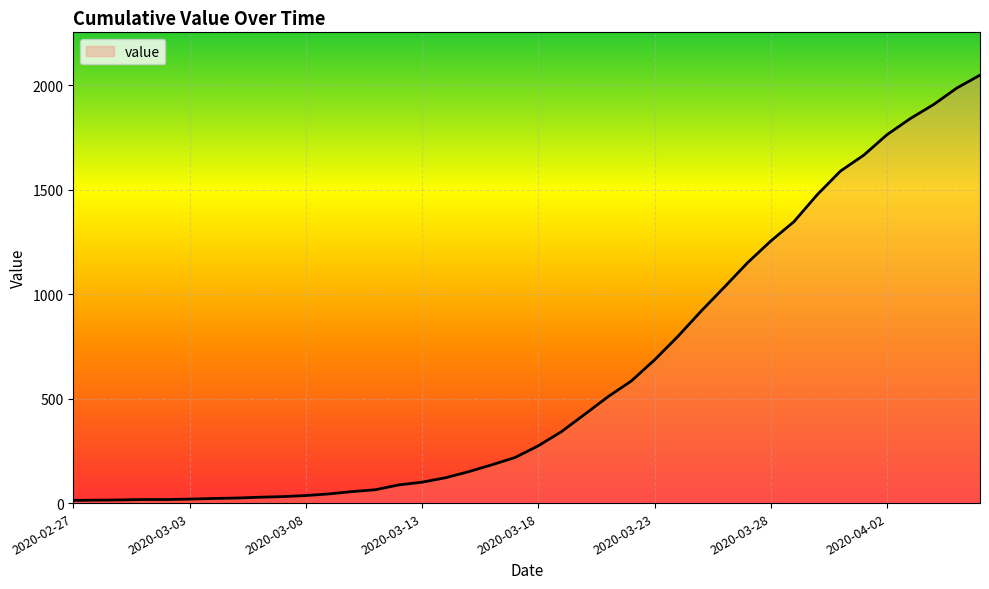

Does the chart have visible grid lines?

Yes